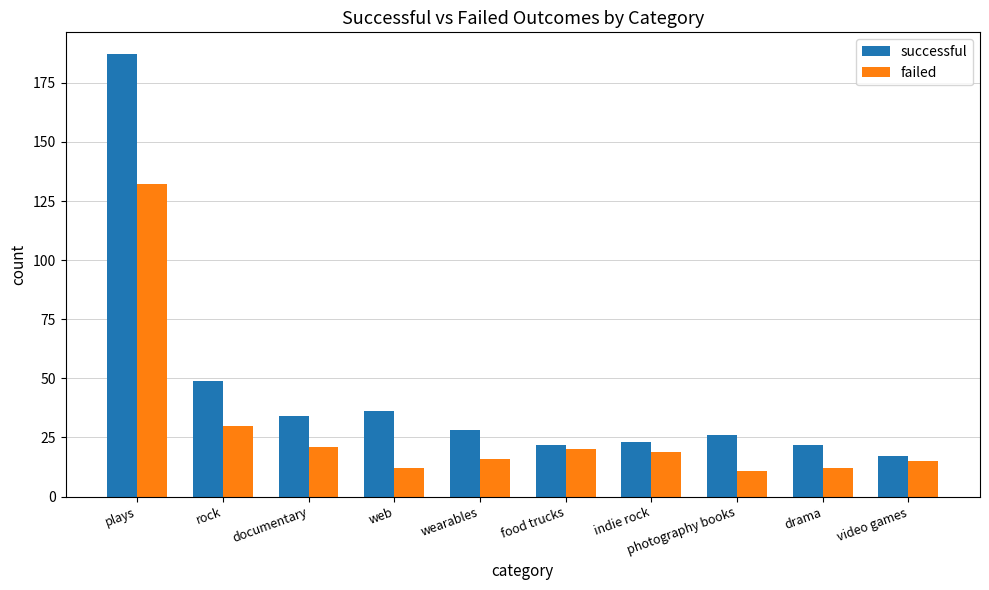

Where is failed nearest to the value 71?

rock